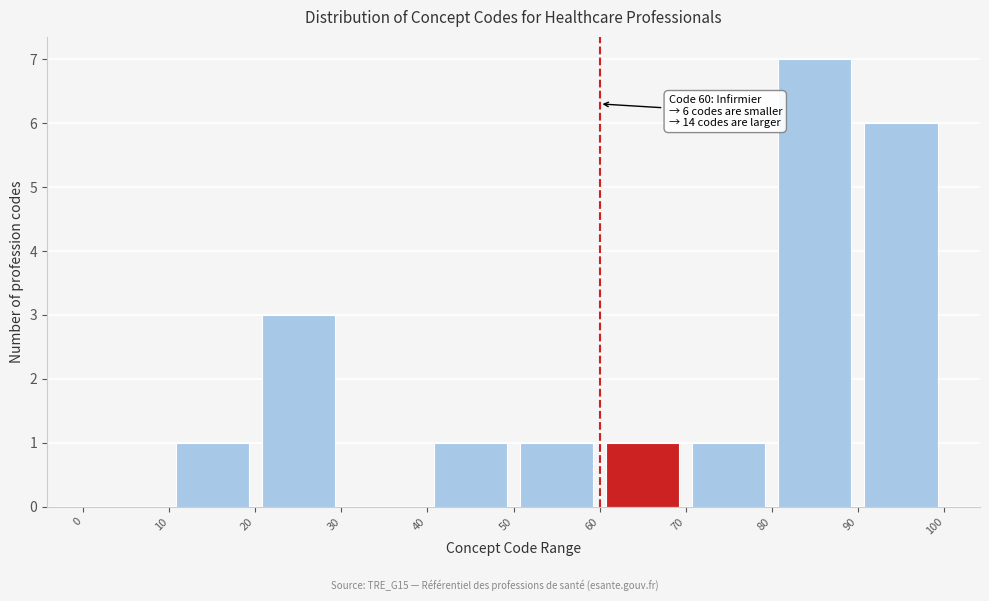

Which range on the x-axis has the tallest bar?

80 to 90